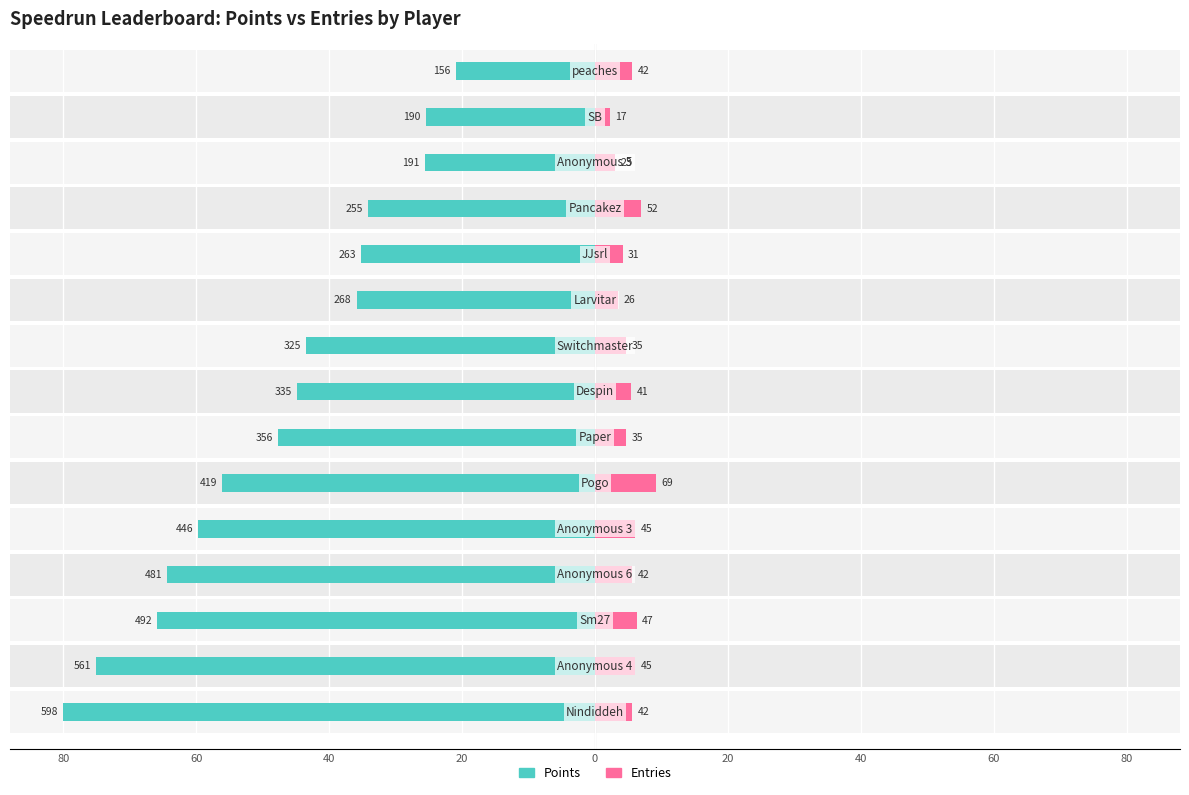

Is the value of Points at 40 greater than the value of Entries at 12?

No